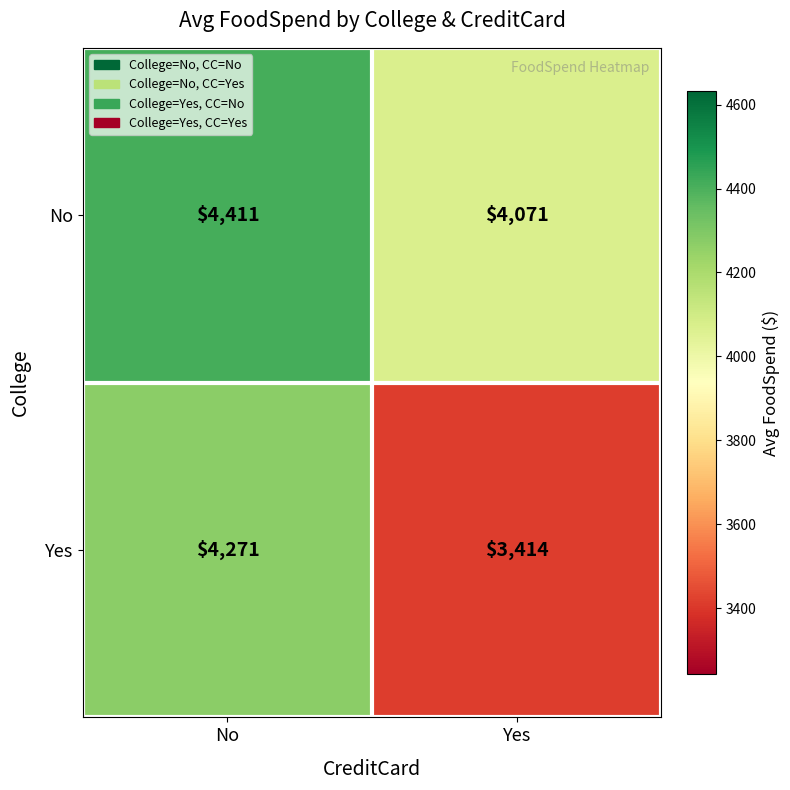

List the series in order of their peak value, highest first.

No, Yes